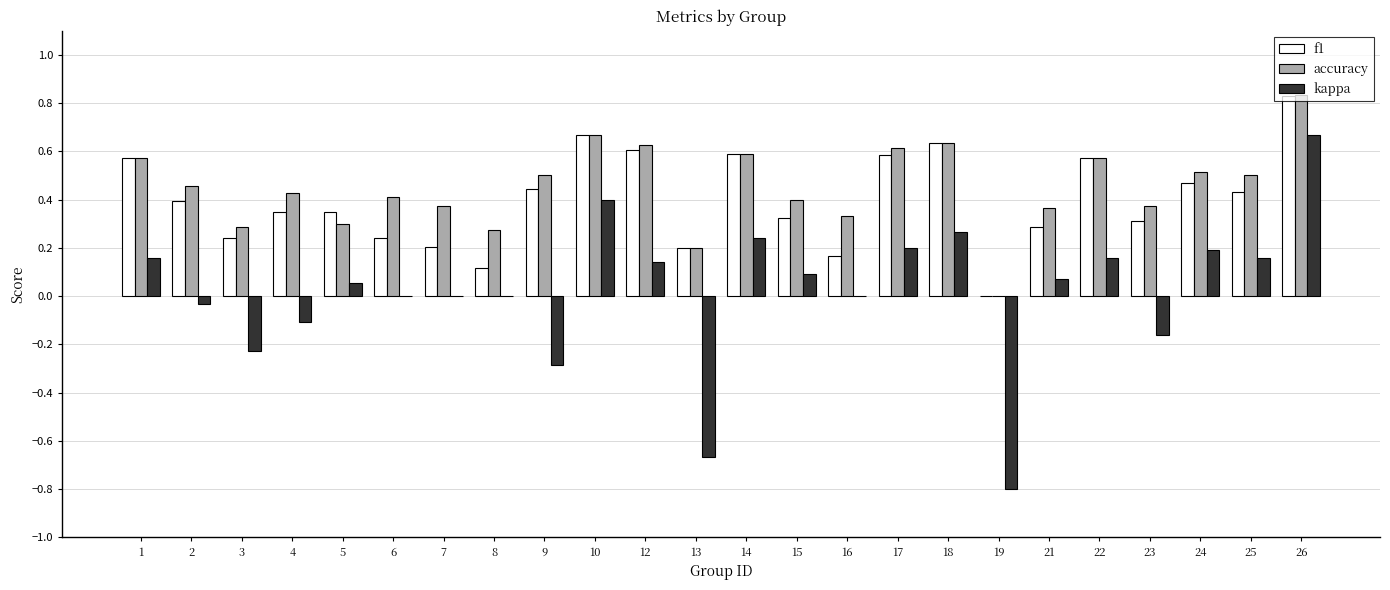

True or false: kappa has a value of -0.7 at 7.

False